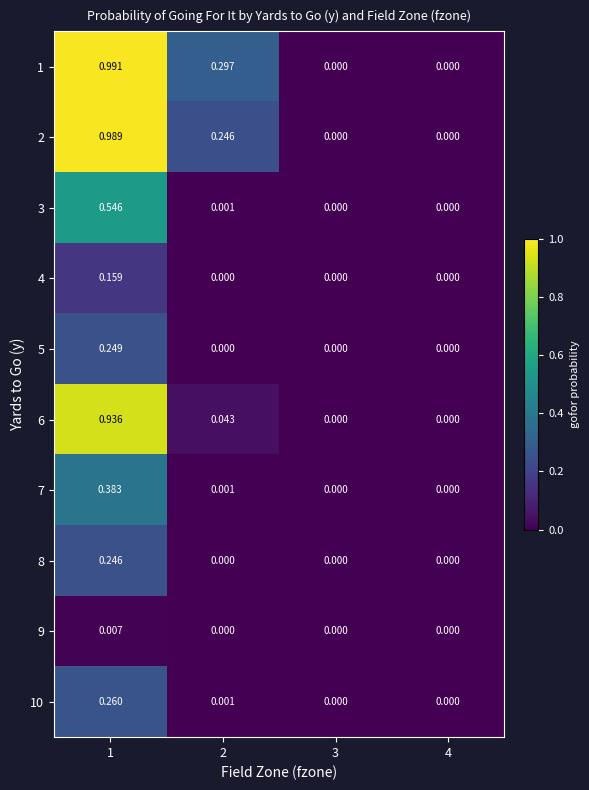

Is the value of 9 at 1 greater than the value of 7 at 3?

Yes